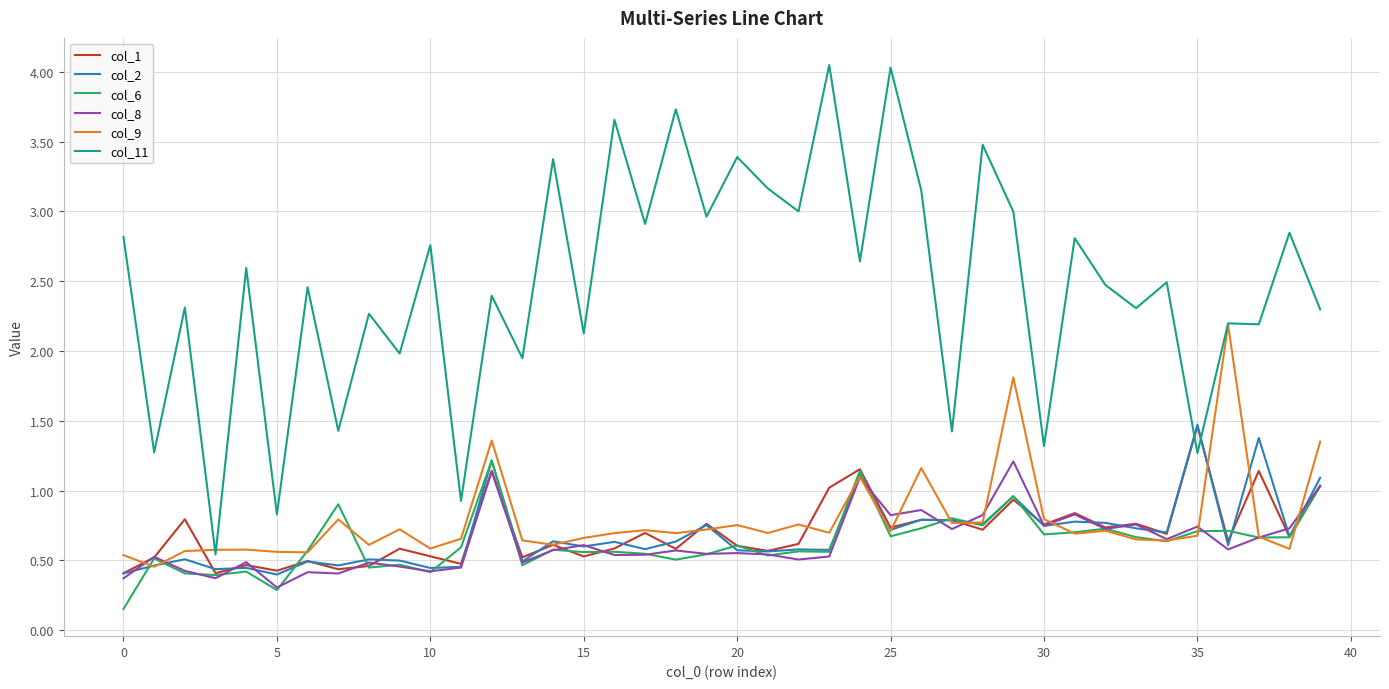

Which series has the widest spread of values?

col_11